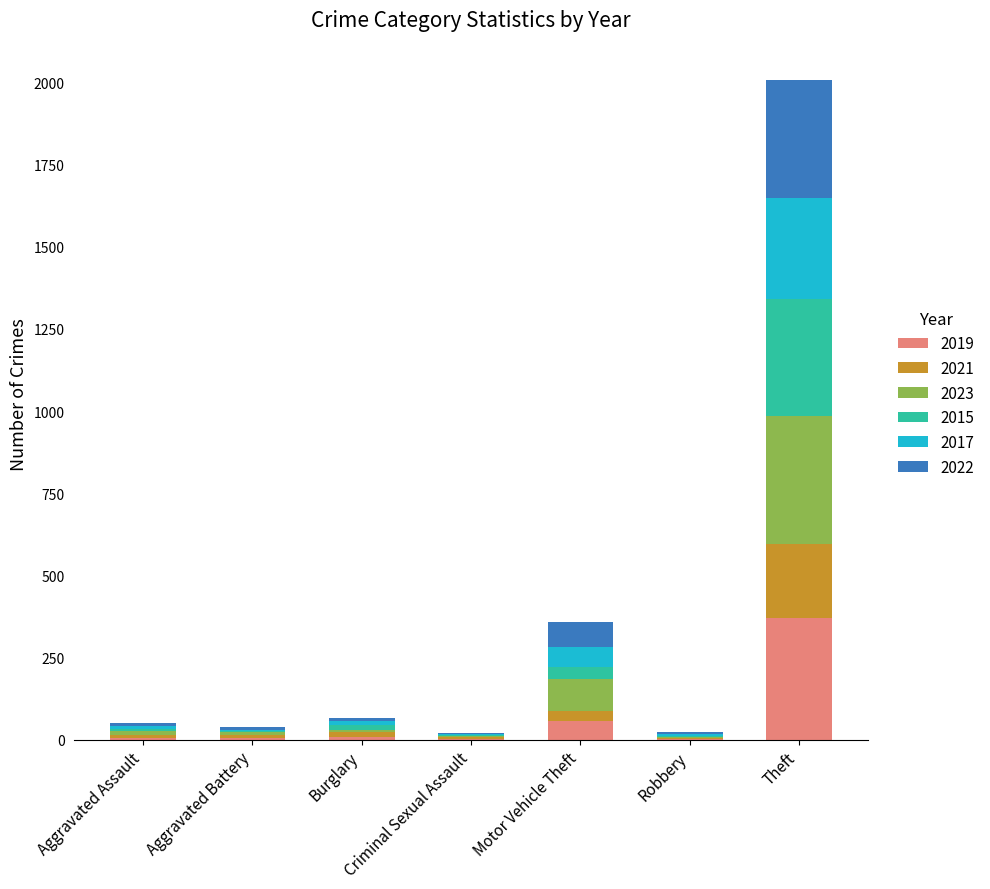

Where is 2019 nearest to the value 186?

Motor Vehicle Theft